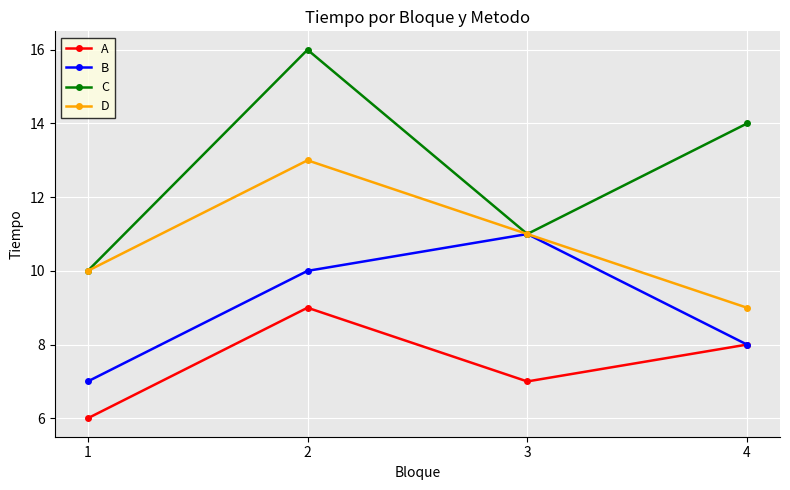

Reading left to right, list all the values displayed in this chart.

A: 1=6	2=9	3=7	4=8
B: 1=7	2=10	3=11	4=8
C: 1=10	2=16	3=11	4=14
D: 1=10	2=13	3=11	4=9